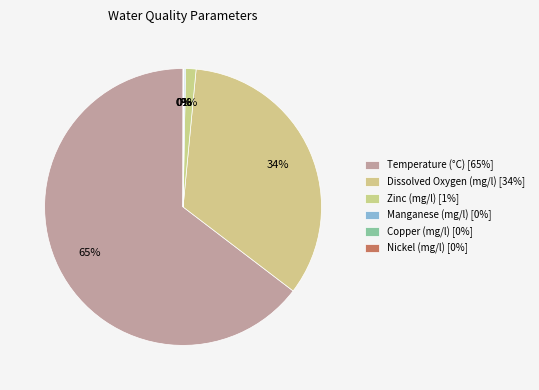

To the nearest percent, what is the difference between the largest and smallest slice percentages?

65%